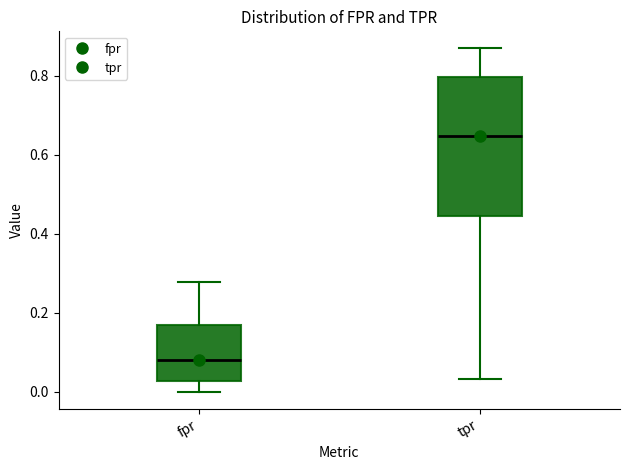

Which box has the highest median line?

tpr